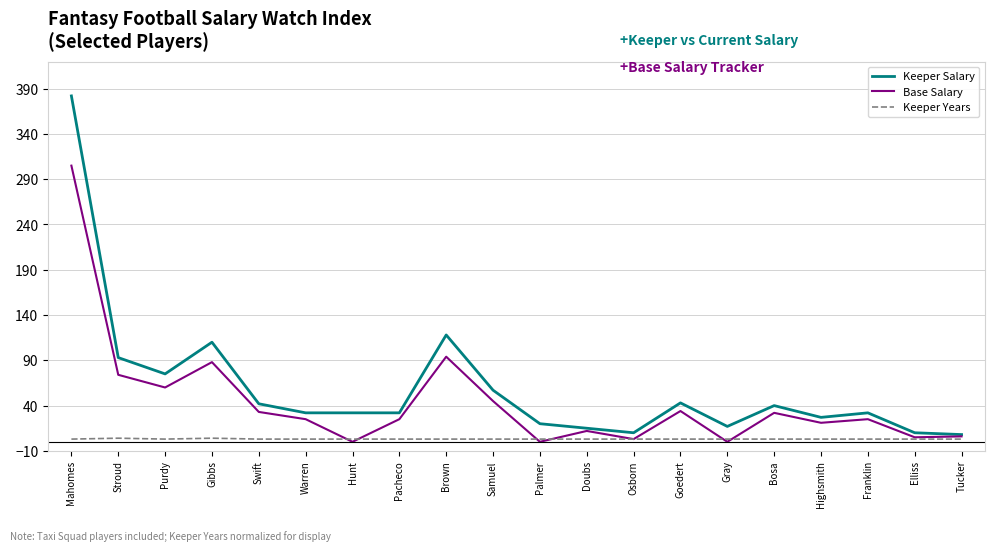

What is the greatest value displayed?

382